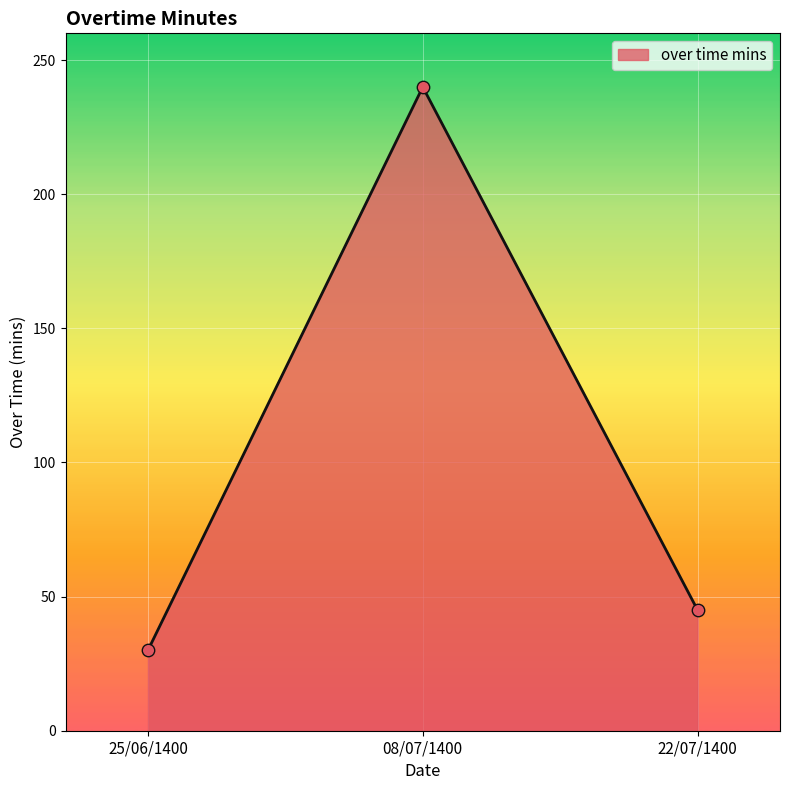

Approximately how many times larger is the value at 22/07/1400 compared to 25/06/1400?

1.5